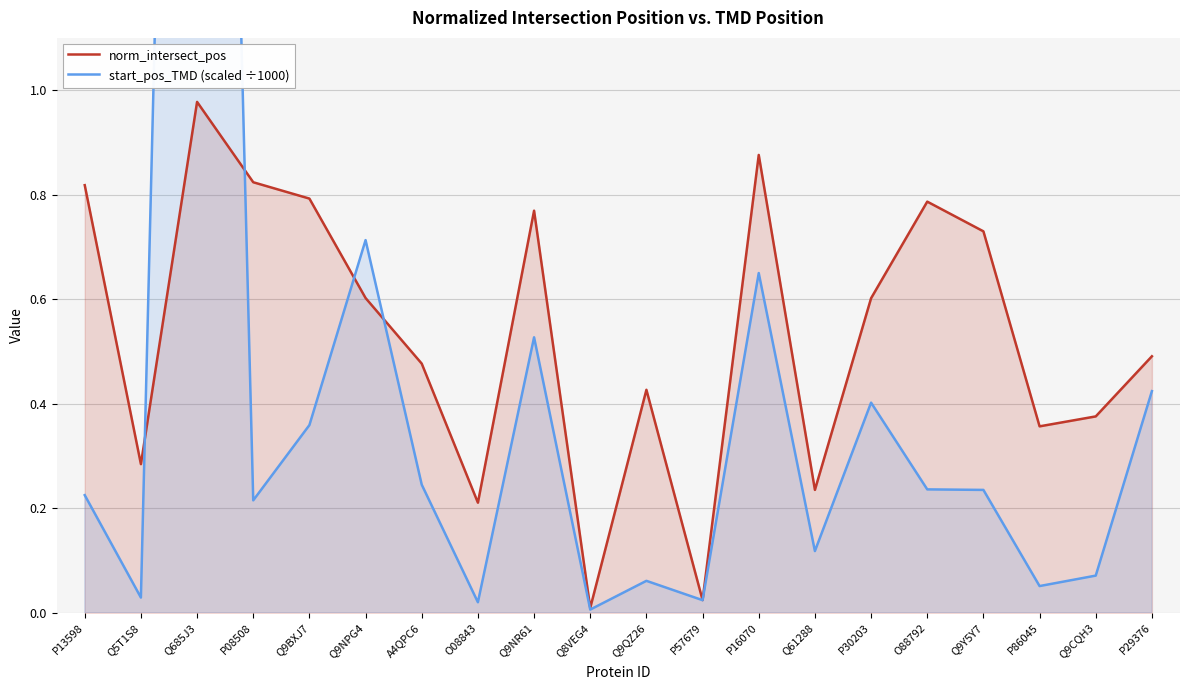

In norm_intersect_pos, how many points are higher than both neighbors (excluding endpoints)?

5